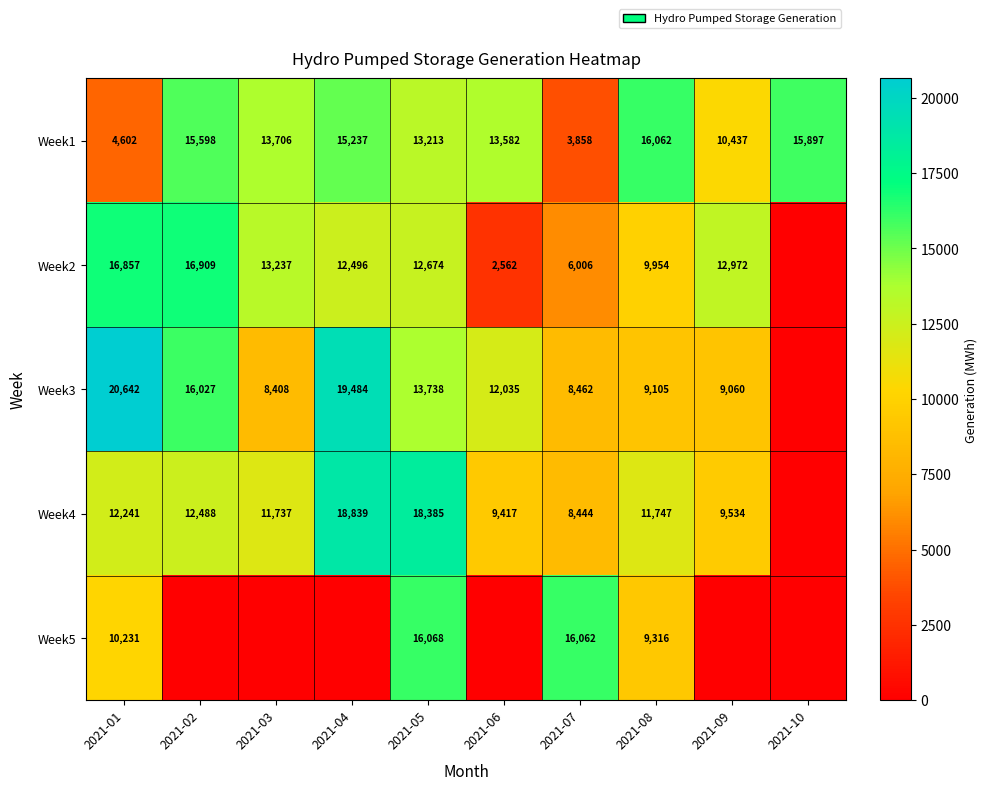

Rank the series at 2021-08 from highest to lowest value.

Week1, Week4, Week2, Week5, Week3